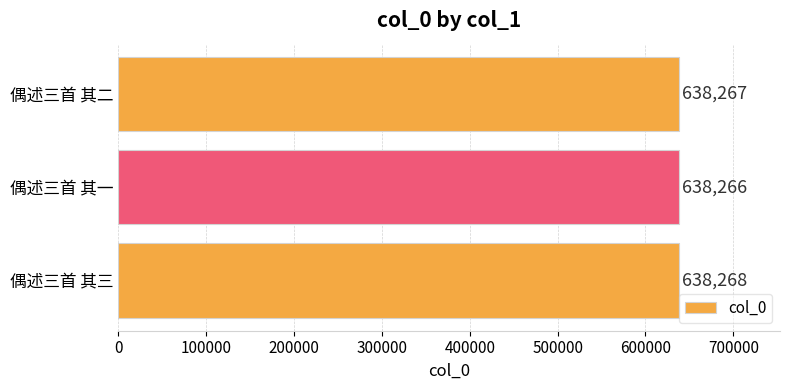

Are the bars horizontal?

Yes